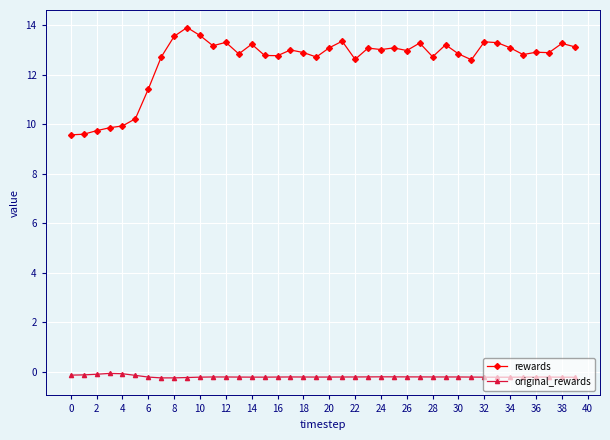

What is the difference between the maximum and minimum values in the rewards series?

4.3